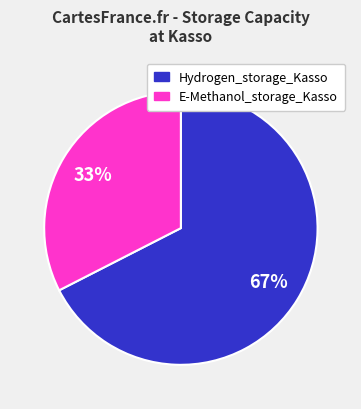

To the nearest percent, what portion does Hydrogen_storage_Kasso represent?

67%